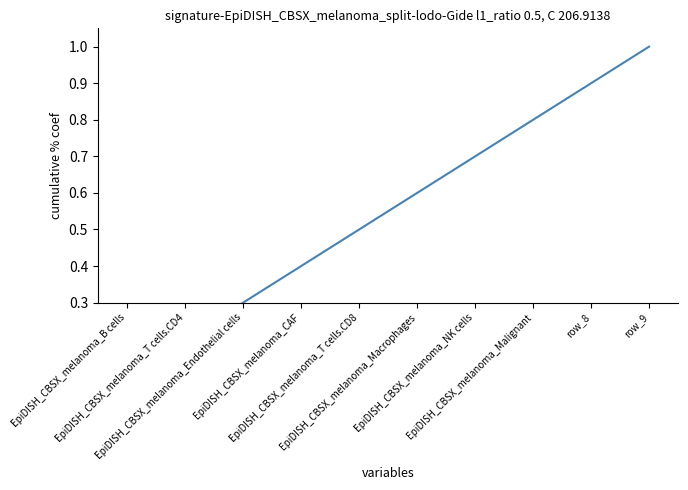

What is the greatest value displayed?

1.0